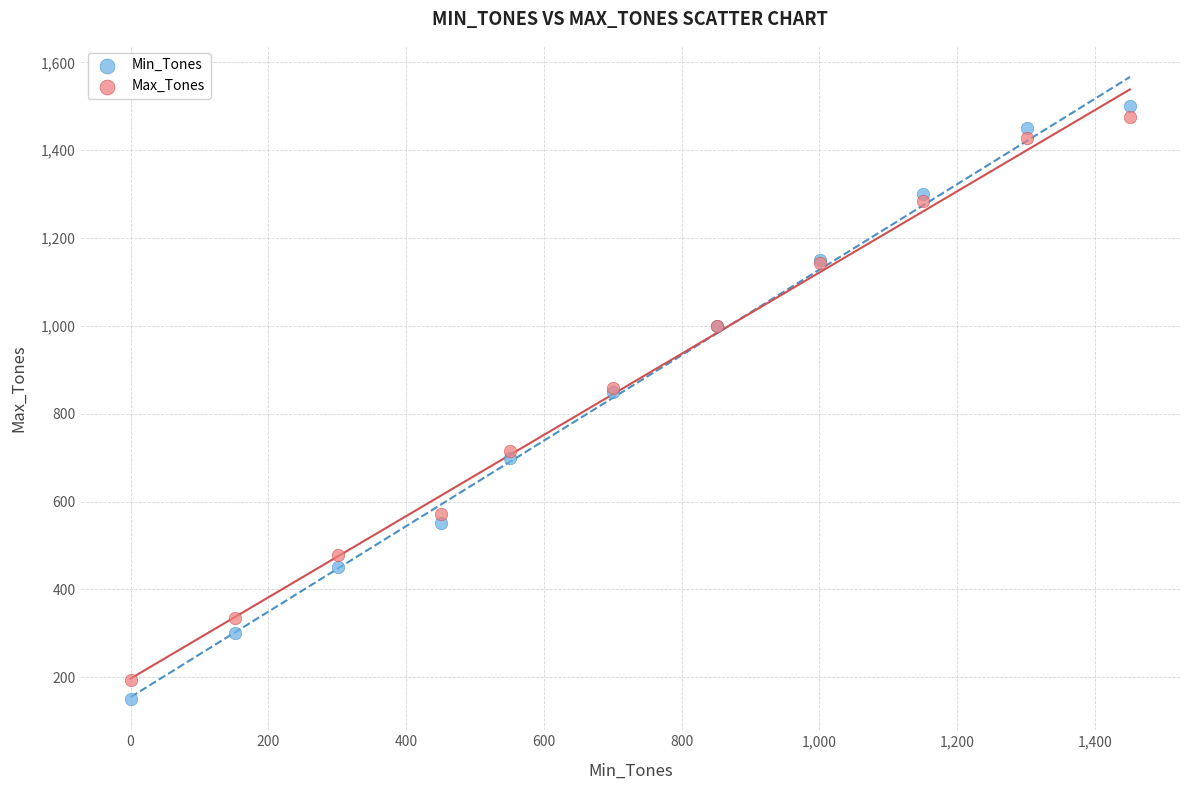

What is the X range (max minus min) for the scatter plot?

1451.0